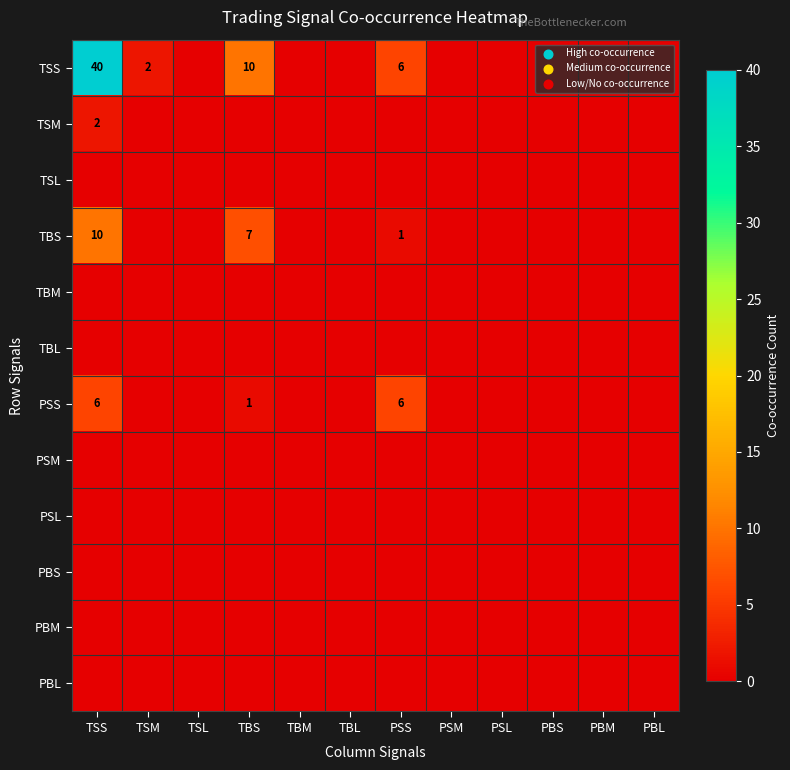

What is the maximum value shown in the chart?

40